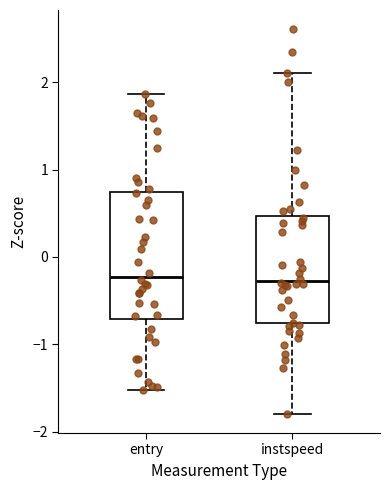

Reading left to right, transcribe this box plot: for each box, give where its median line is, the range the box spans, and where its two whiskers end, as read against the y-axis. The values are not printed on the chart, so give them approximately, as read against the axis.

entry: median -0.2, box -0.7 to 0.7, whiskers -1.5 to 1.9
instspeed: median -0.3, box -0.8 to 0.5, whiskers -1.8 to 2.1